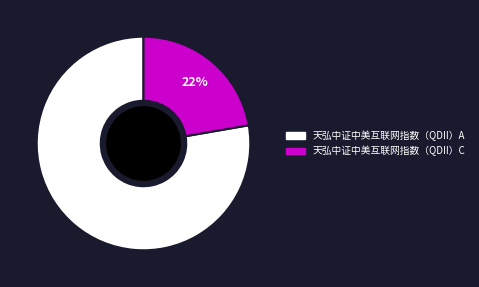

To the nearest percent, what is the average slice percentage?

50%